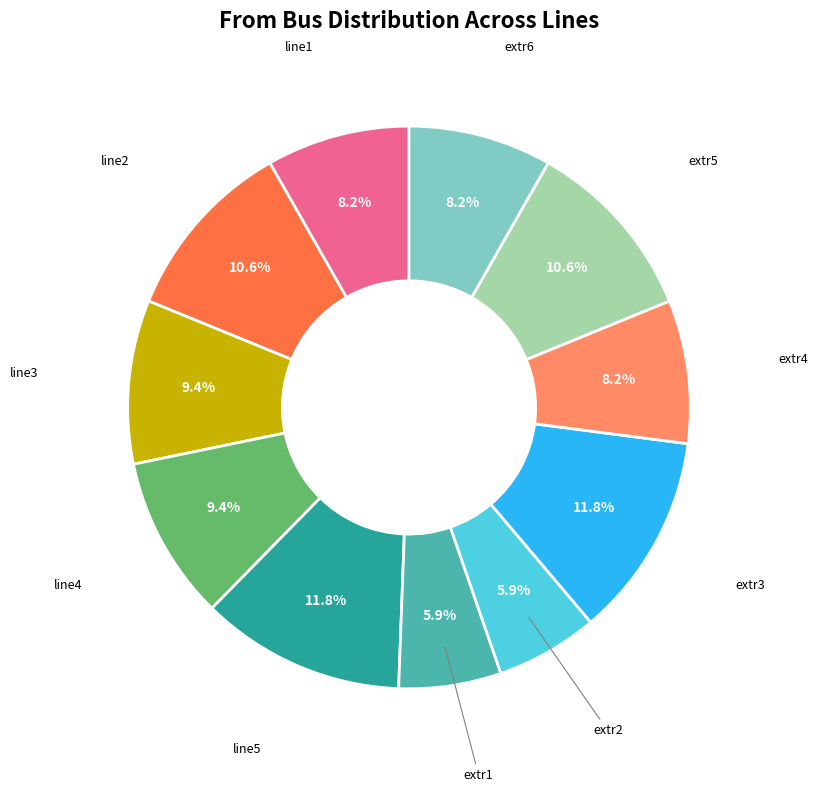

Does any single category account for the majority?

No